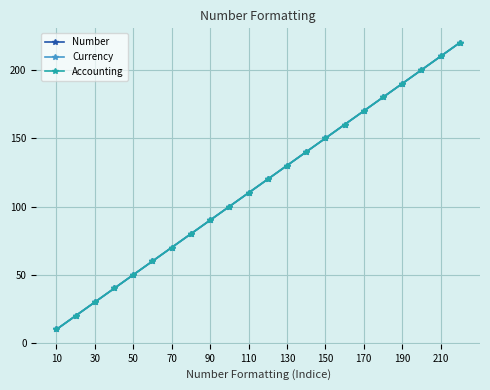

Is this an area chart (filled region under the line)?

No